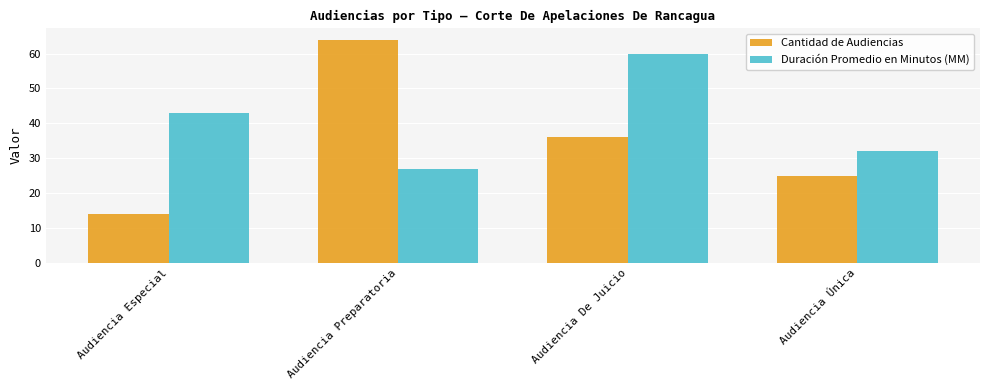

What is the label of the 1st bar from the left?

Audiencia Especial